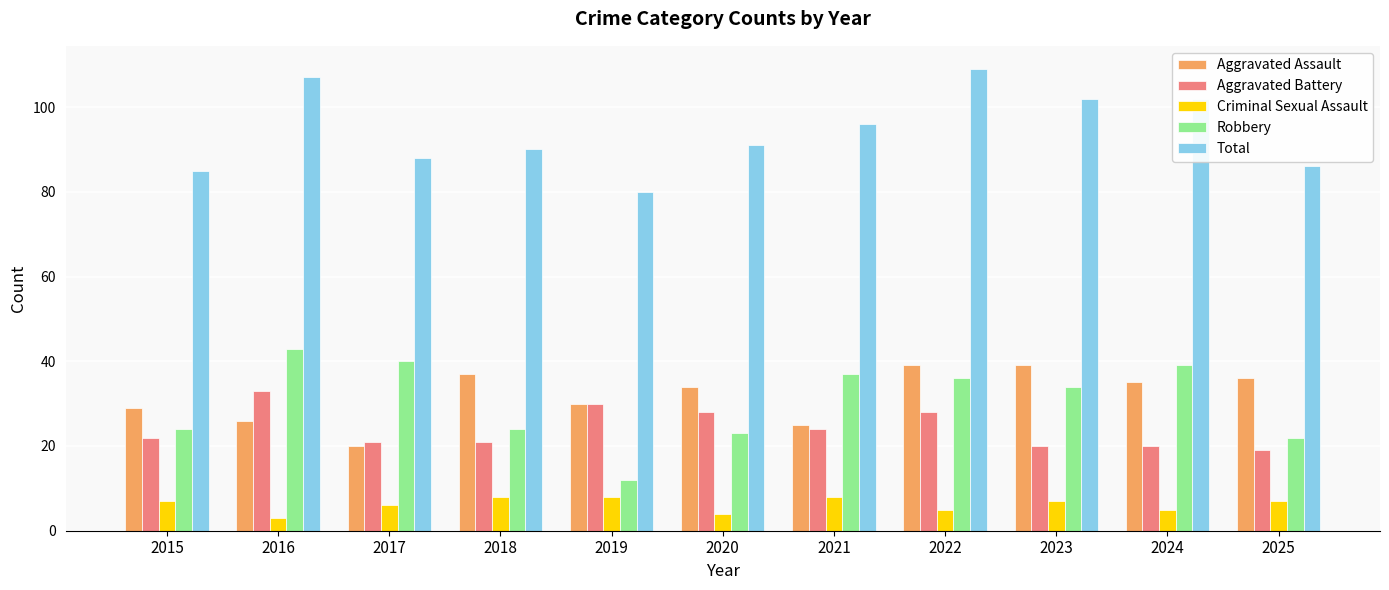

What is the average value of the Robbery series?

30